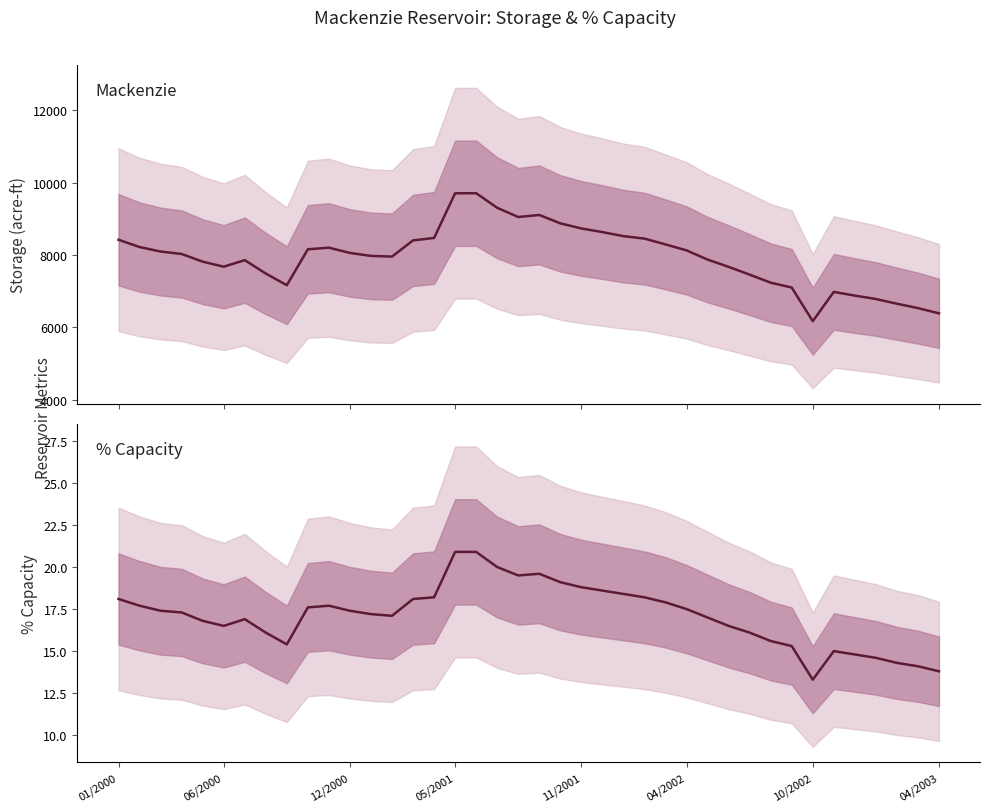

At which label does Pct Capacity first exceed 17?

01/2000